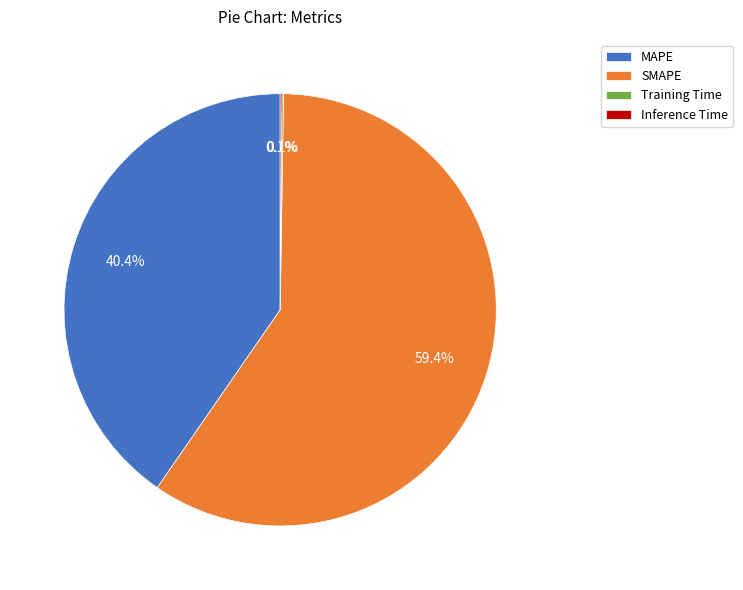

What is the largest slice in the pie chart?

SMAPE